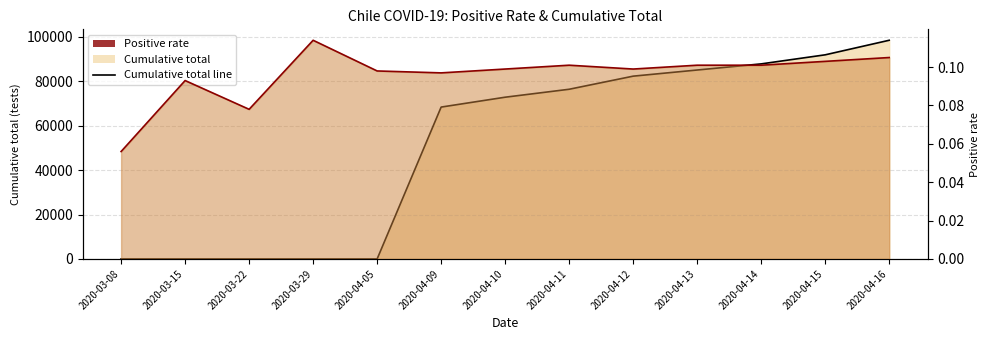

The Cumulative total line series shows 0.0 at 2020-03-22. True or false?

True